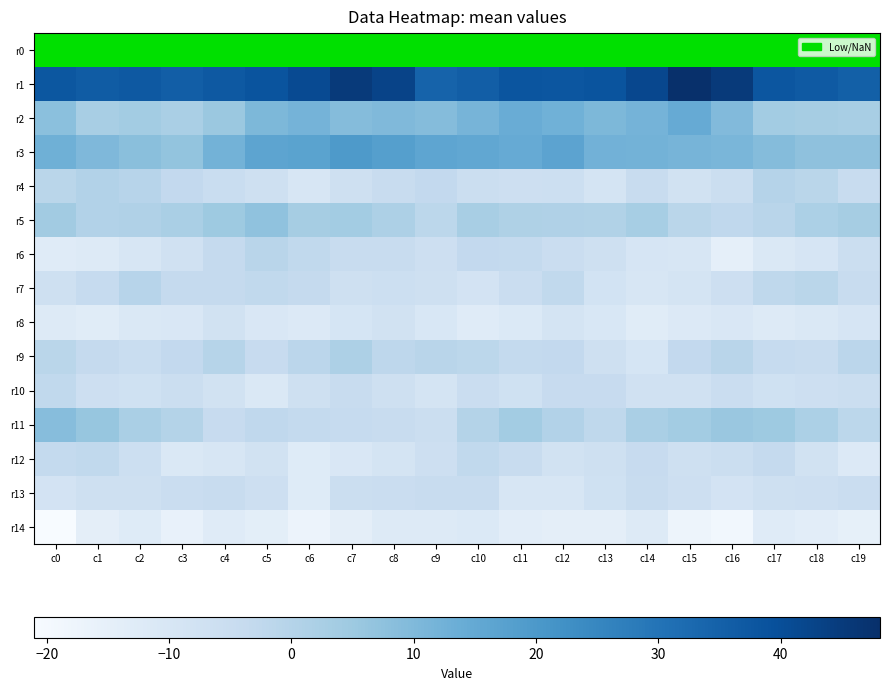

Is it true that r6 equals -5.2 at c12?

True